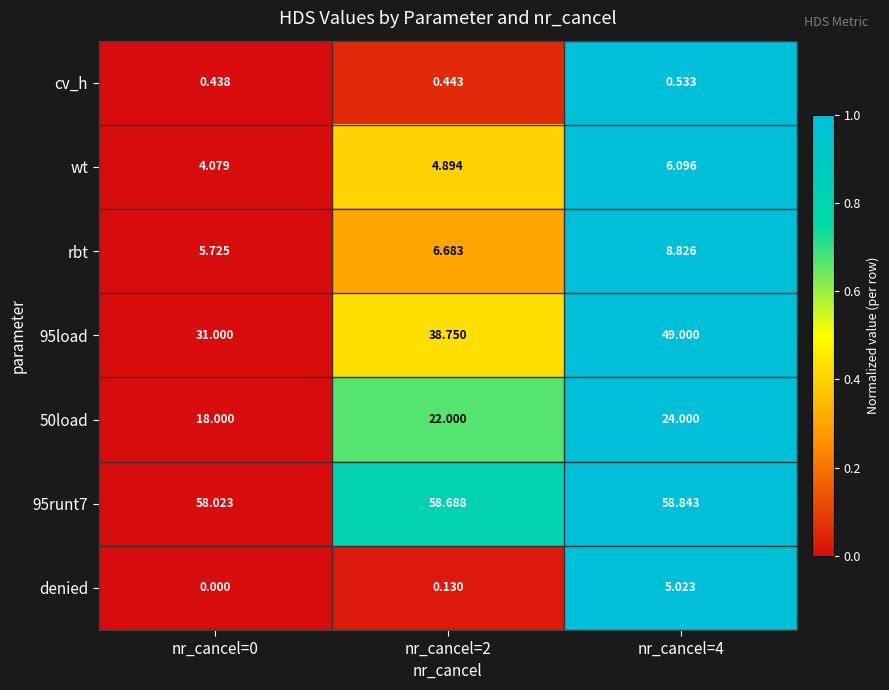

Is the value of 95runt7 at nr_cancel=4 greater than the value of 50load at nr_cancel=2?

Yes